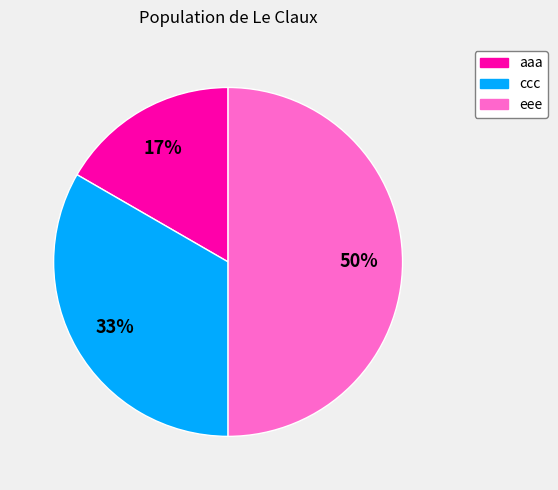

What percentage is the ccc slice, to the nearest percent?

33%